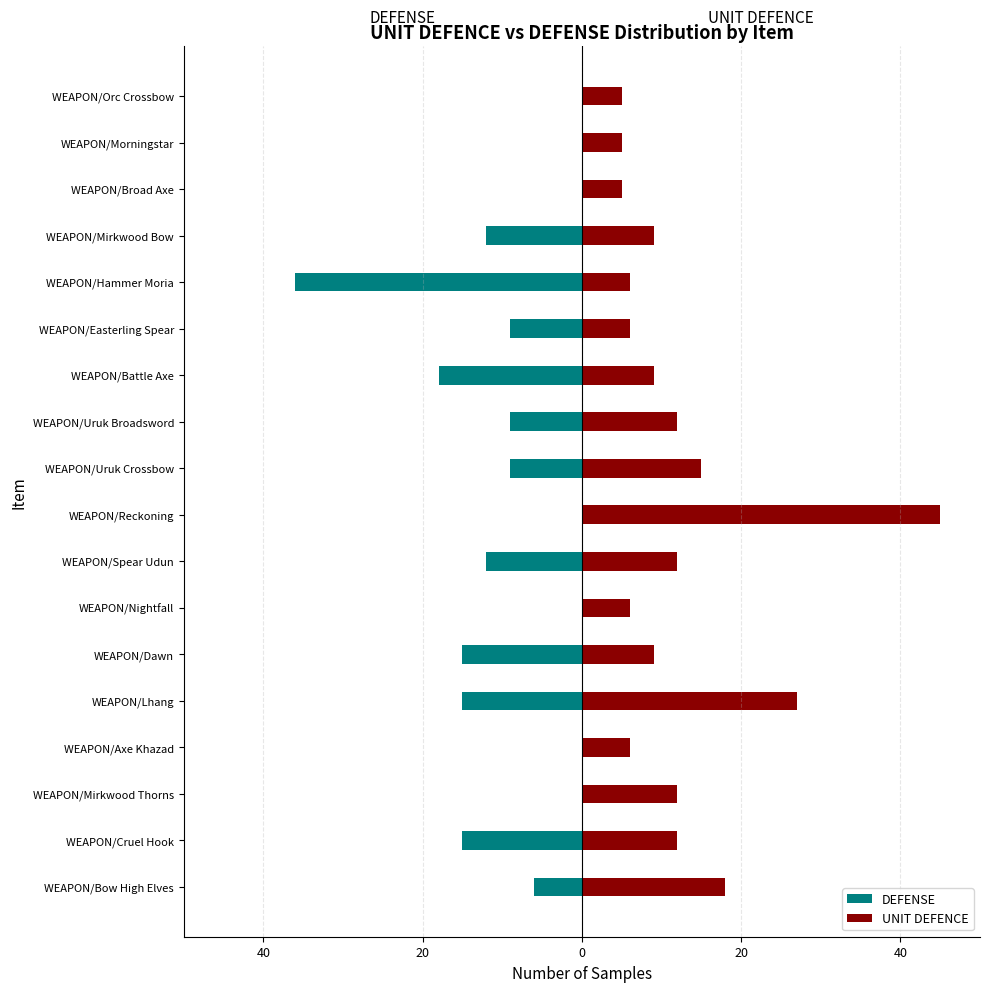

At WEAPON/Reckoning, list the series in order from smallest to largest.

DEFENSE, UNIT DEFENCE